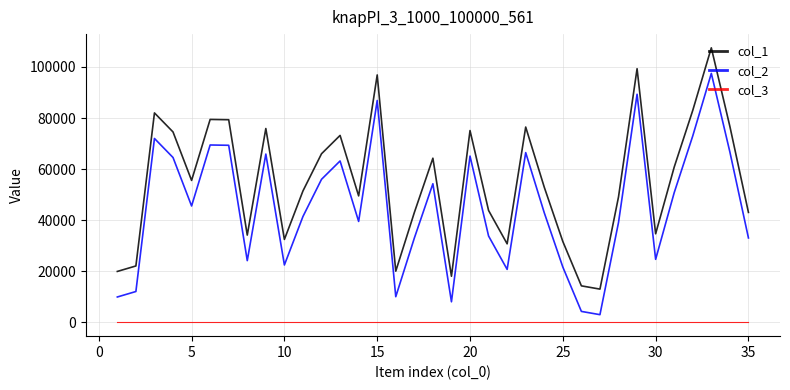

Which series has the largest total across all categories?

col_1